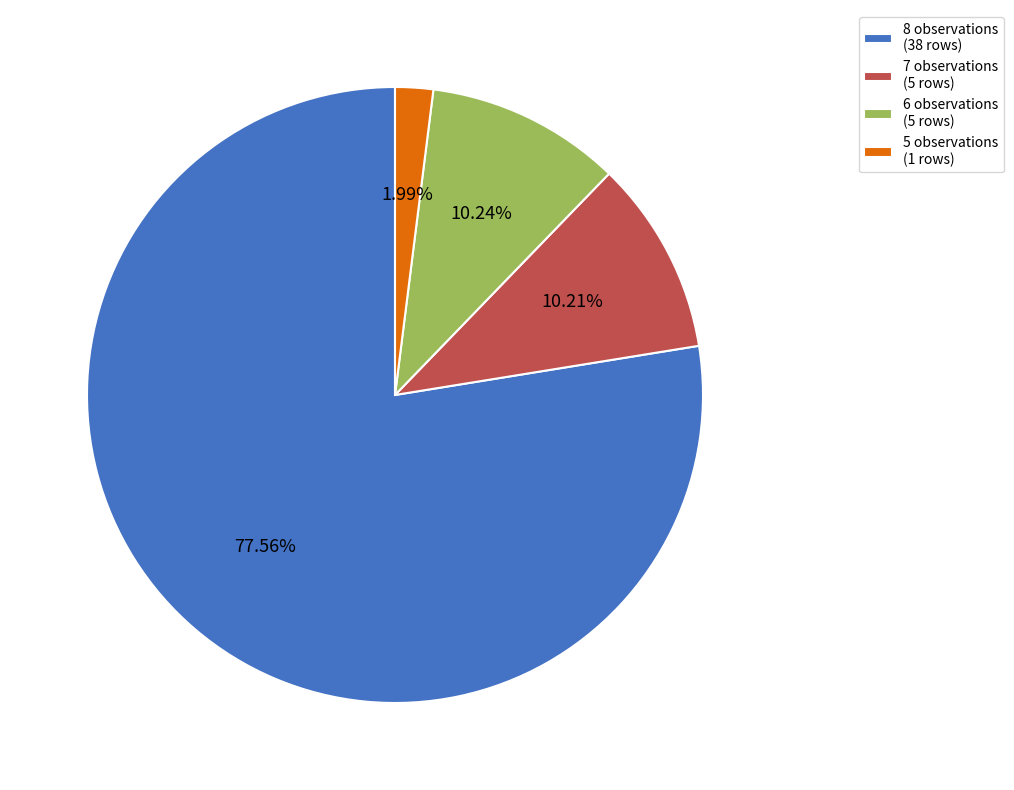

Which slice represents more than half of the pie?

8 observations (38 rows)